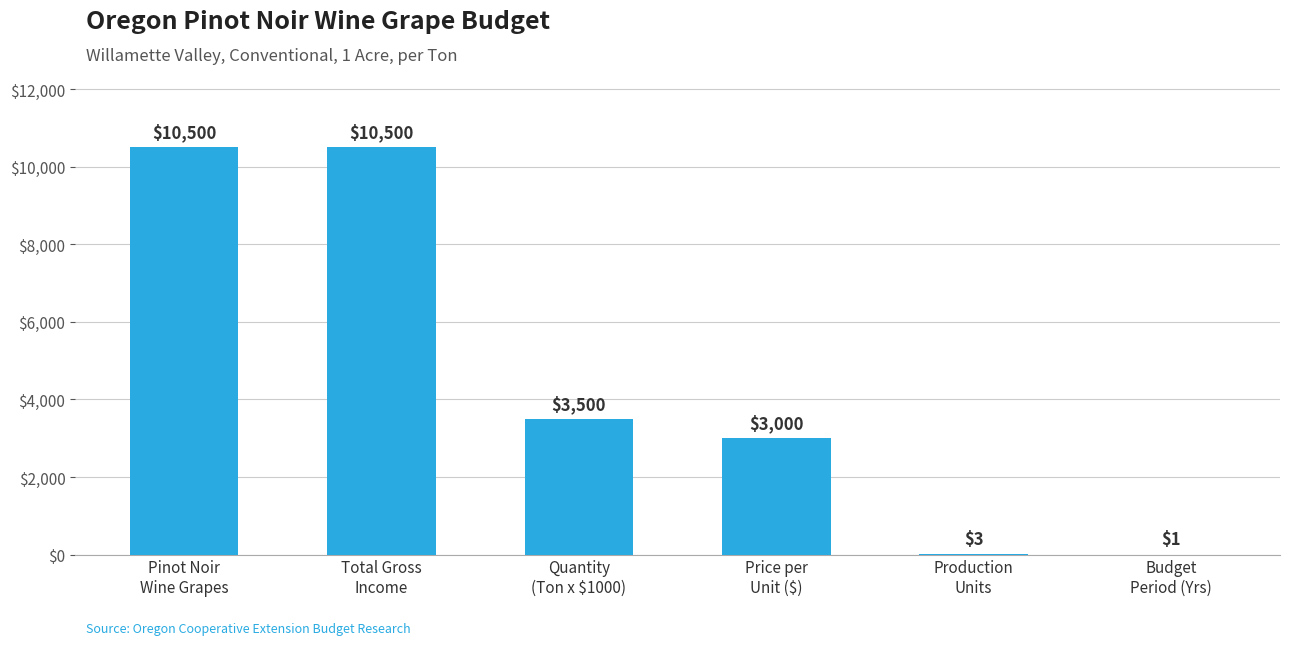

Count the number of data series in this chart.

1